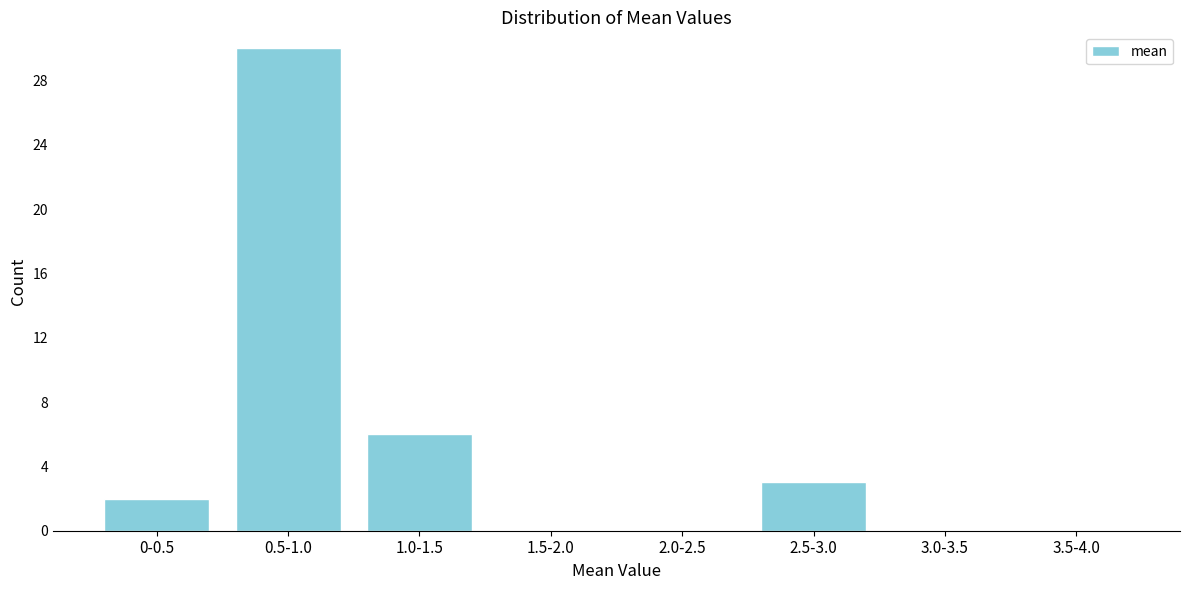

Reading right to left, transcribe all the data shown in this chart.

3.5-4.0=0	3.0-3.5=0	2.5-3.0=3	2.0-2.5=0	1.5-2.0=0	1.0-1.5=6	0.5-1.0=30	0-0.5=2